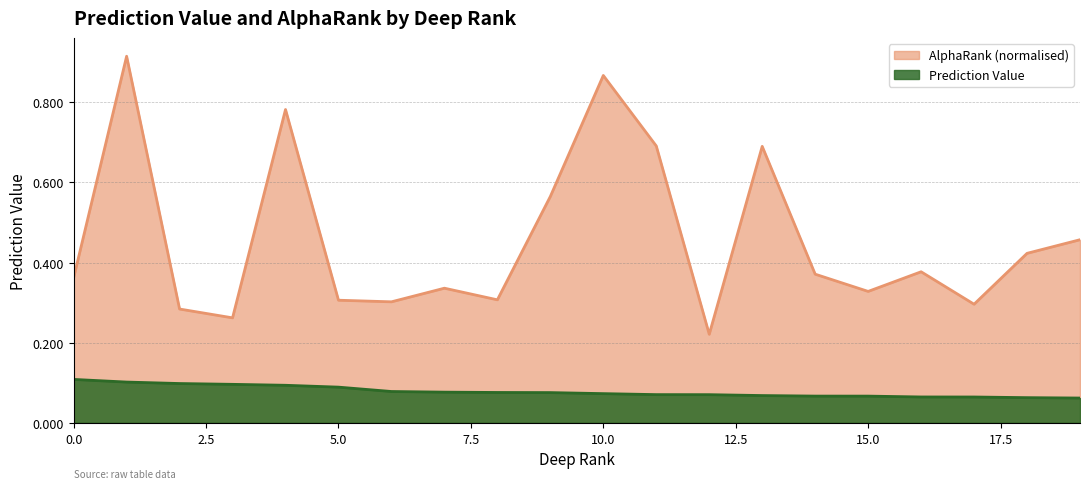

At which category is the sum across all series the highest?

1